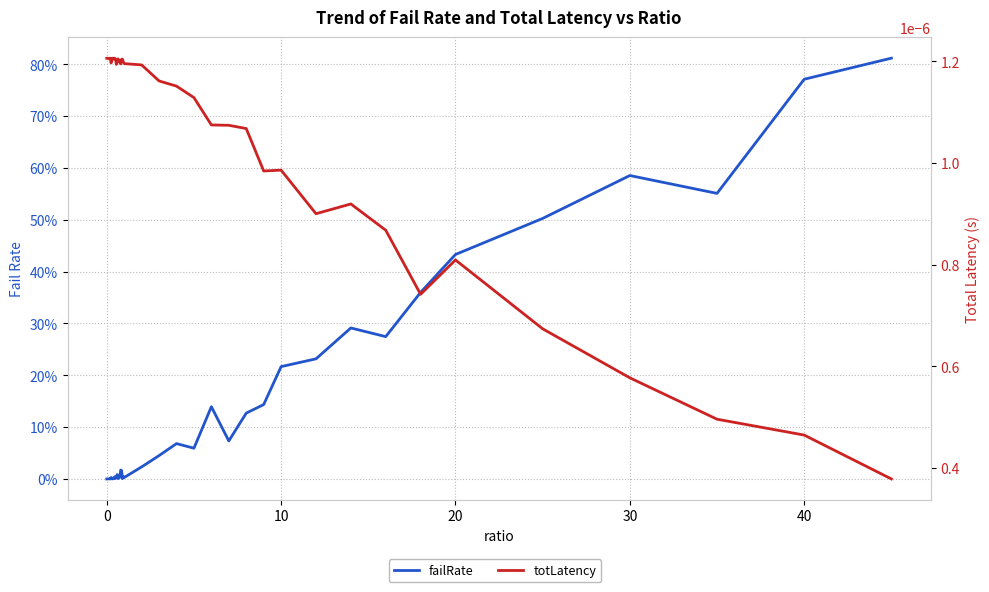

What are all the series names shown in the legend?

failRate, totLatency